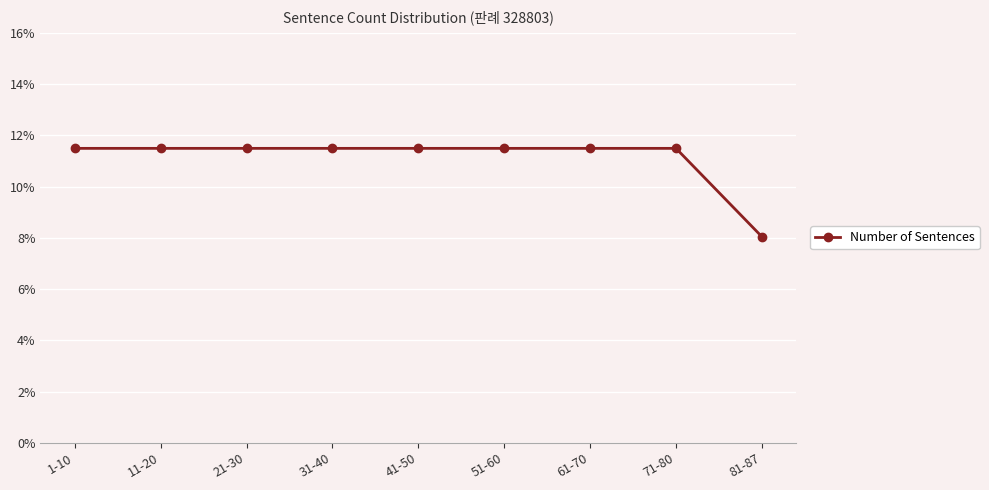

How many lines are shown in the chart?

1